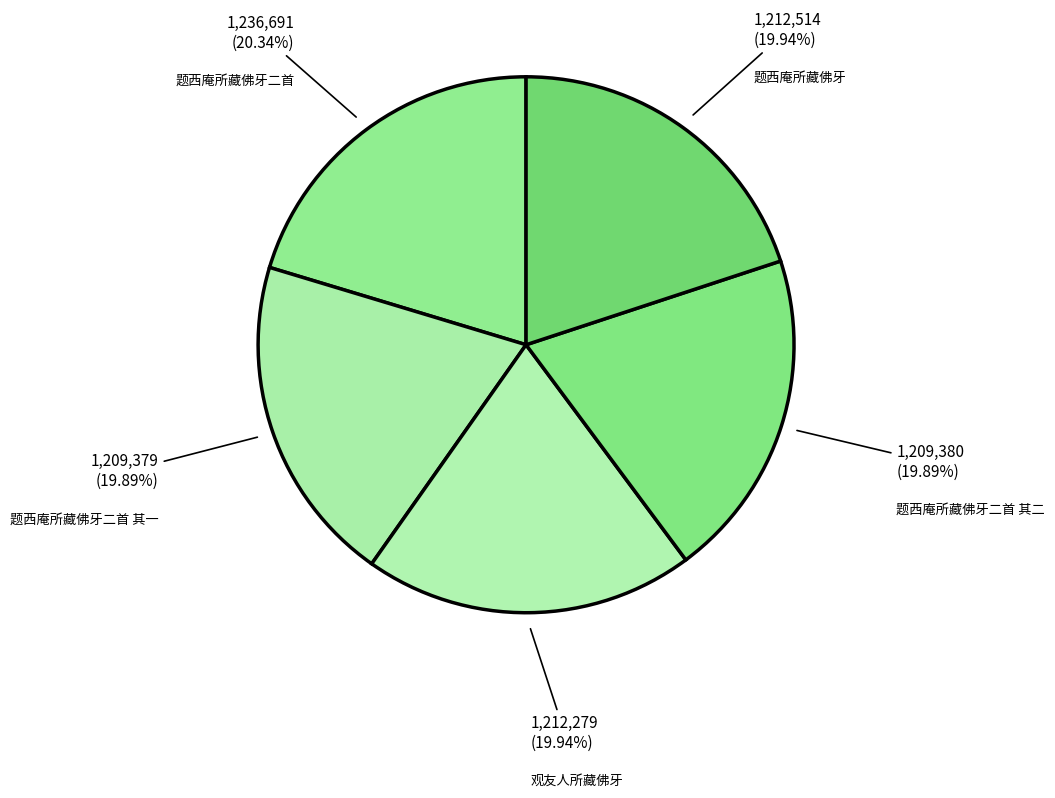

Is there a majority slice in this chart?

No